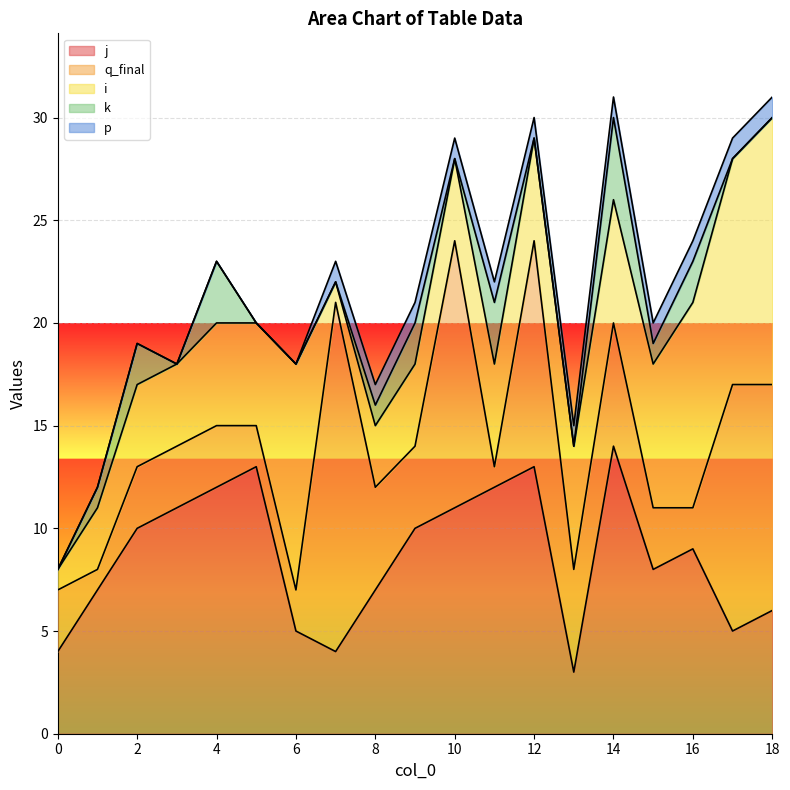

Which has a higher value, 18 or 2?

2